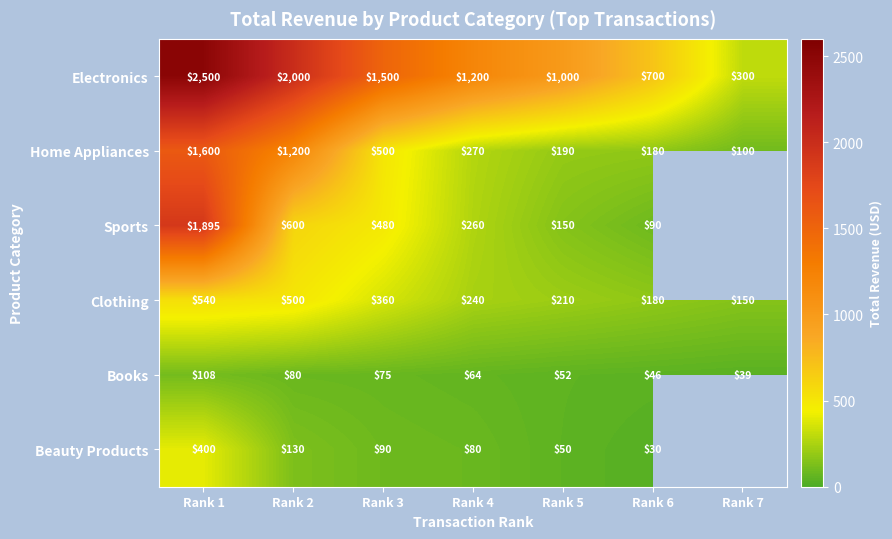

What is the highest value of the Books series?

108.0